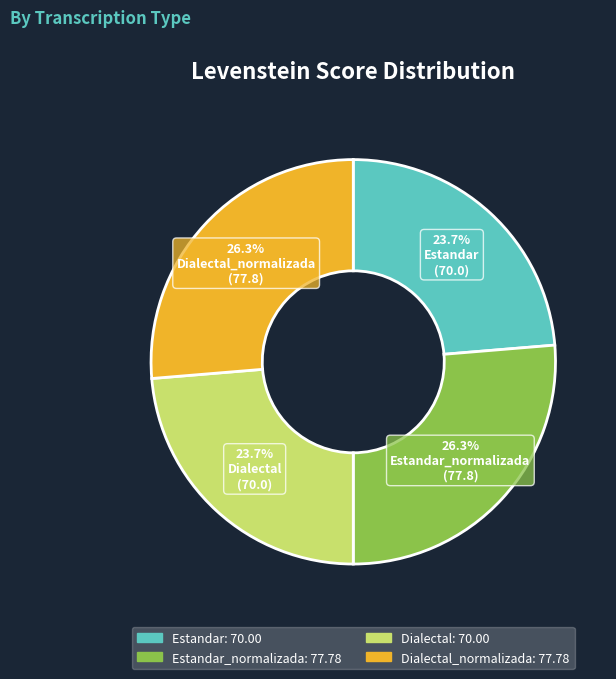

Is there a majority slice in this chart?

No